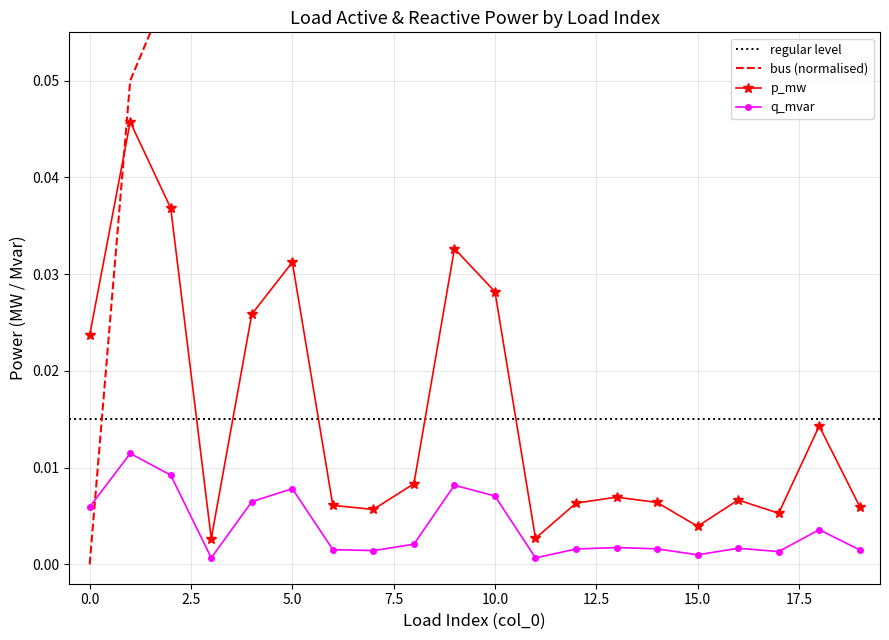

True or false: p_mw and q_mvar cross at least once.

False